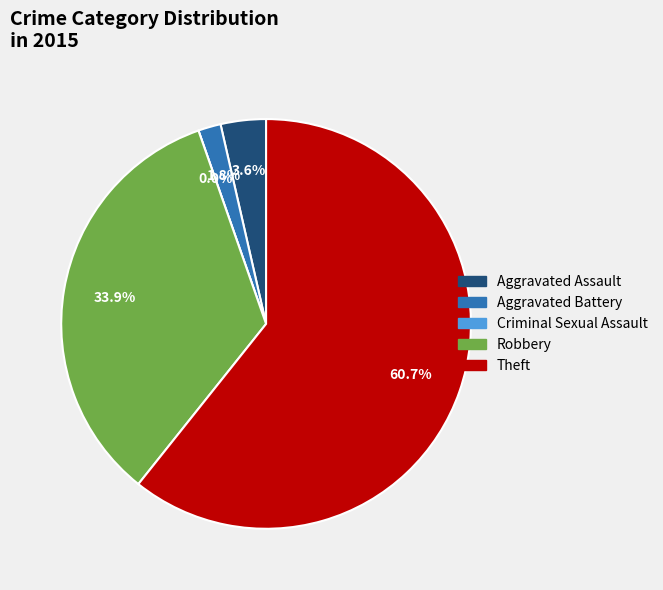

The Aggravated Battery slice represents 13% of the pie. True or false?

False